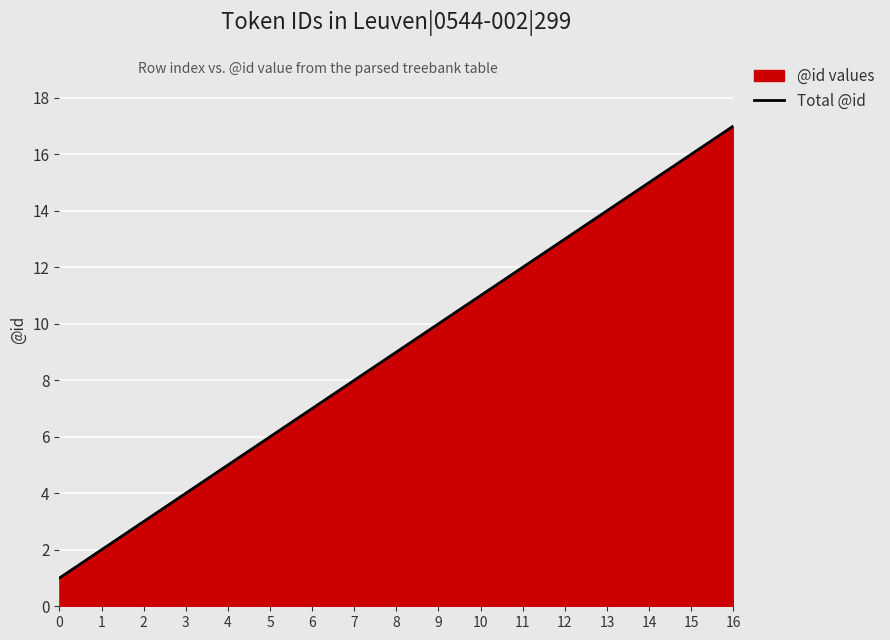

What is the average value?

9